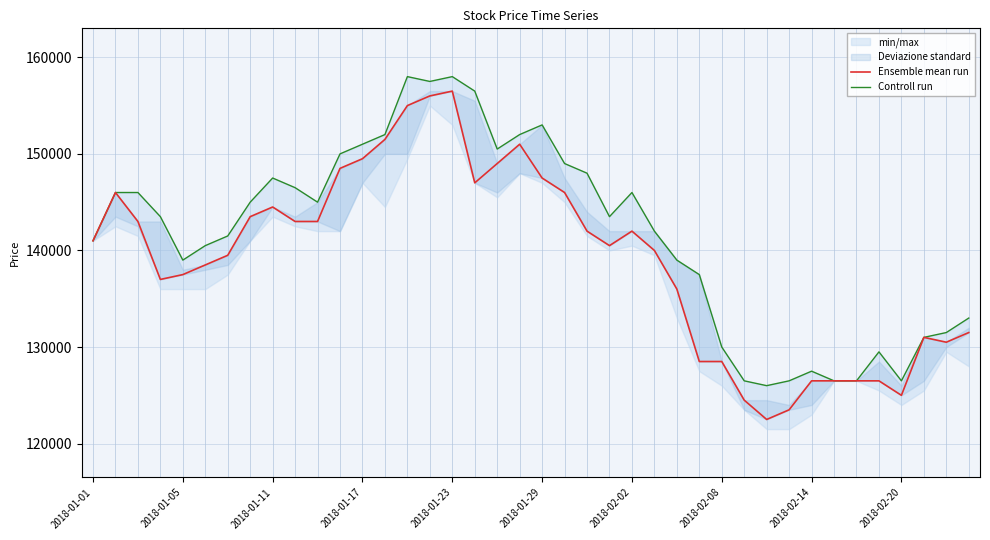

What is the average value of the Ensemble mean run series?

139150